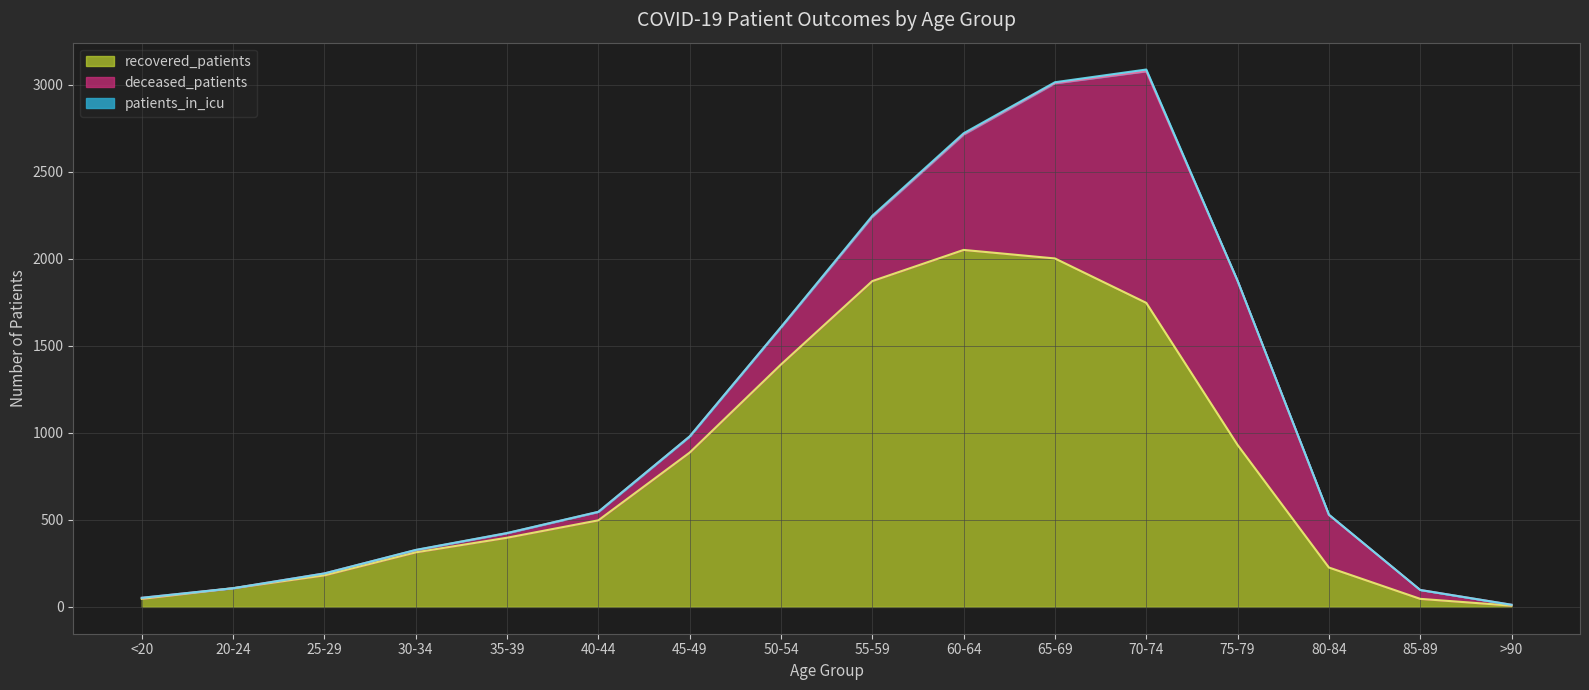

Does the chart have visible grid lines?

Yes